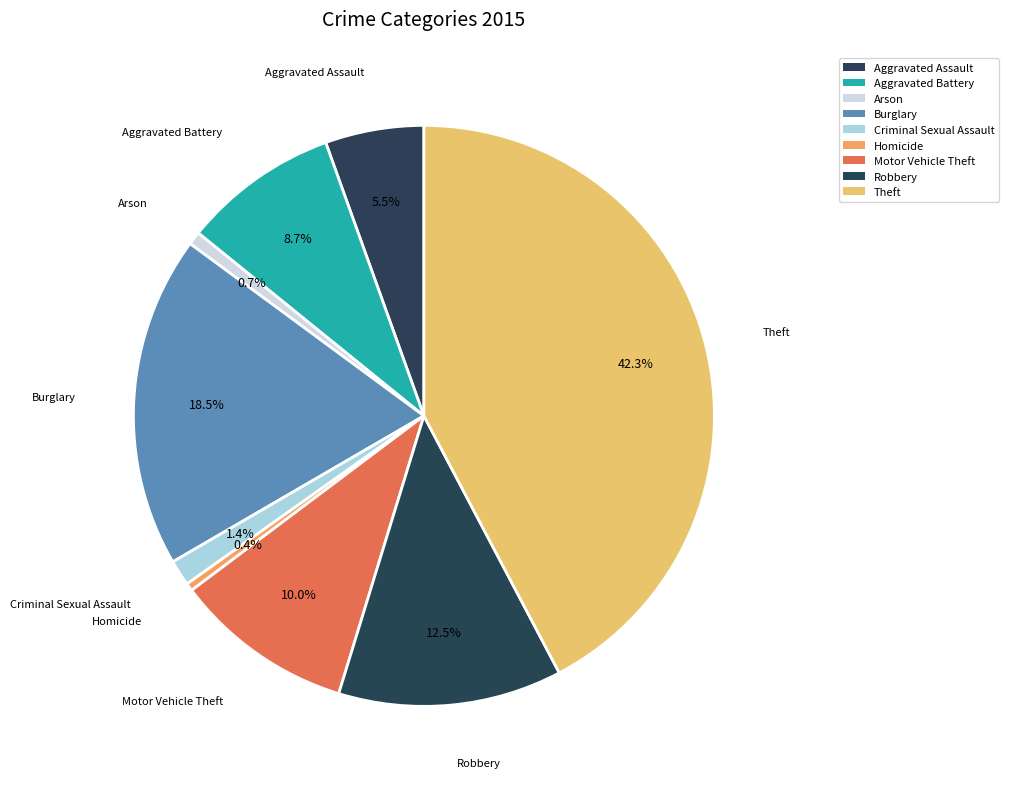

To the nearest percent, what percentage of the pie is Burglary?

18%